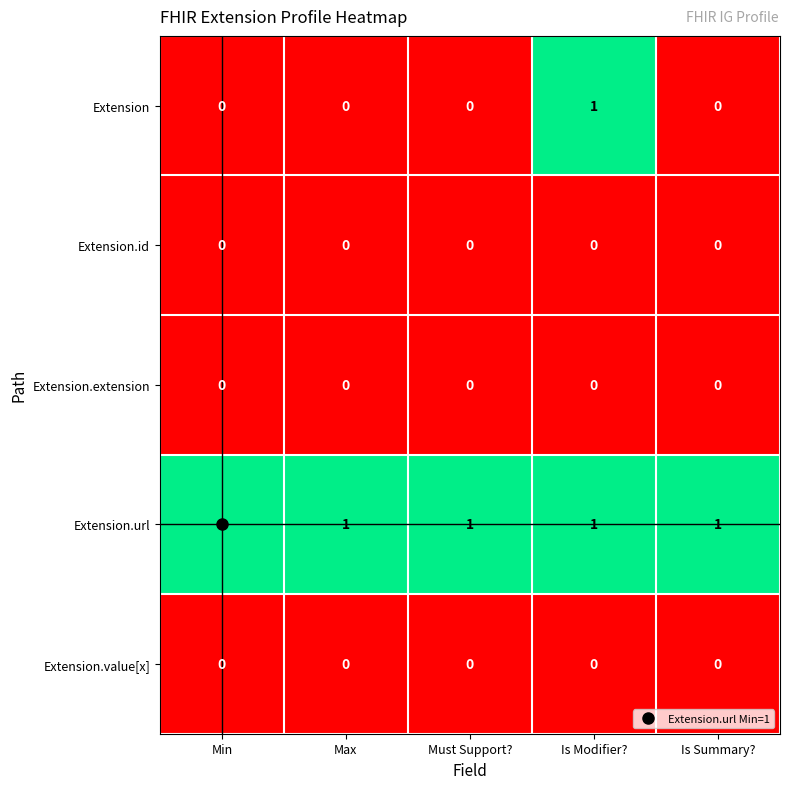

The Extension.url series shows 1 at Is Summary?. True or false?

True